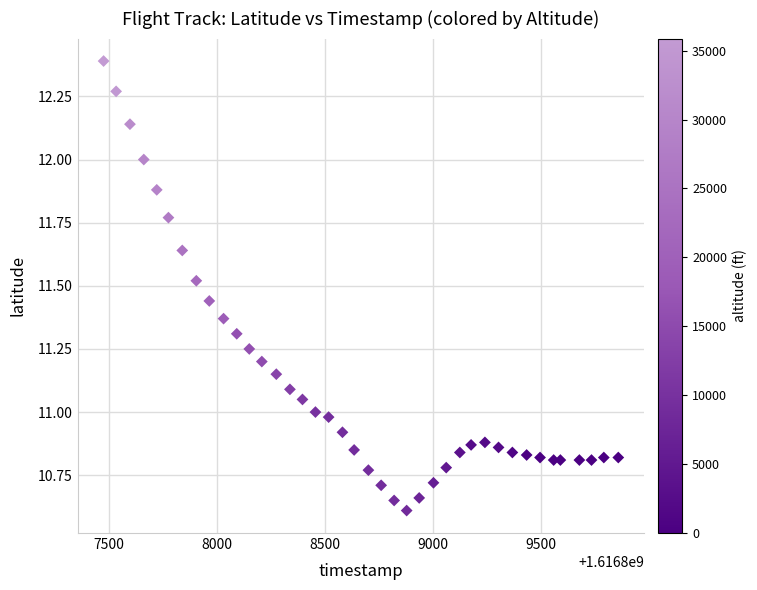

What is the range of Y values (max minus min)?

1.8